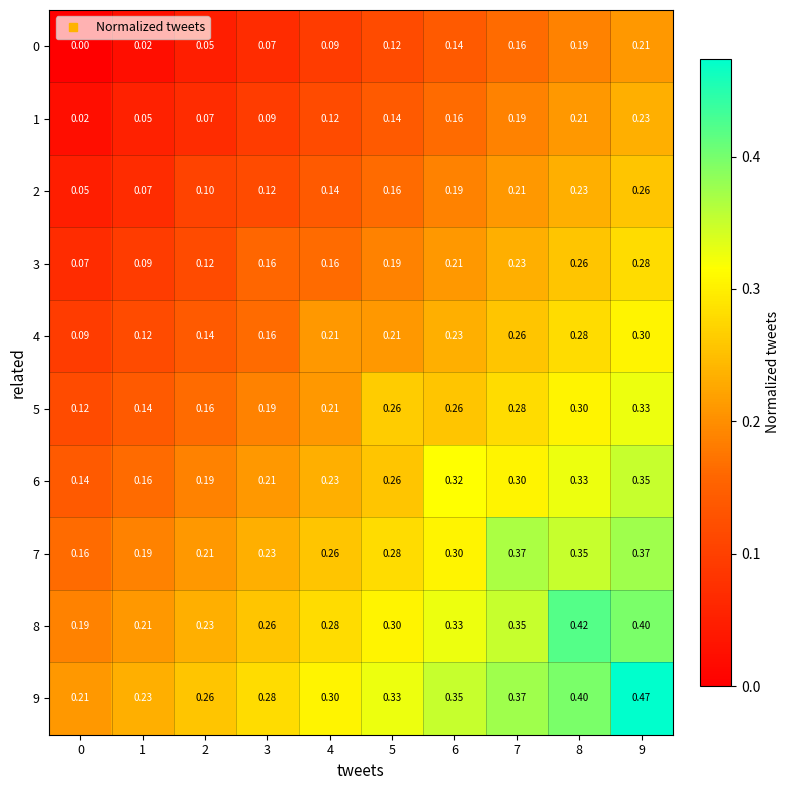

Which series has the largest range (max minus min)?

9